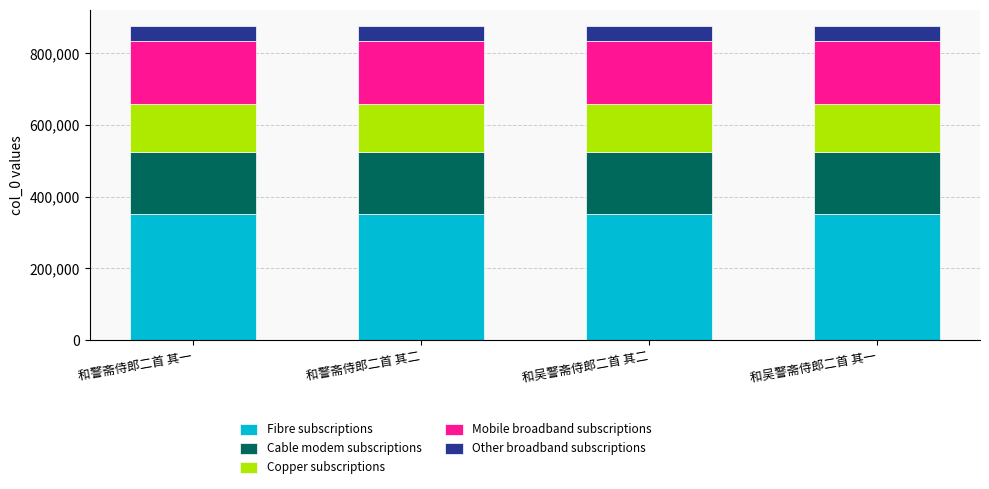

True or false: Fibre subscriptions has a value of 538303 at 和吴警斋侍郎二首 其一.

False